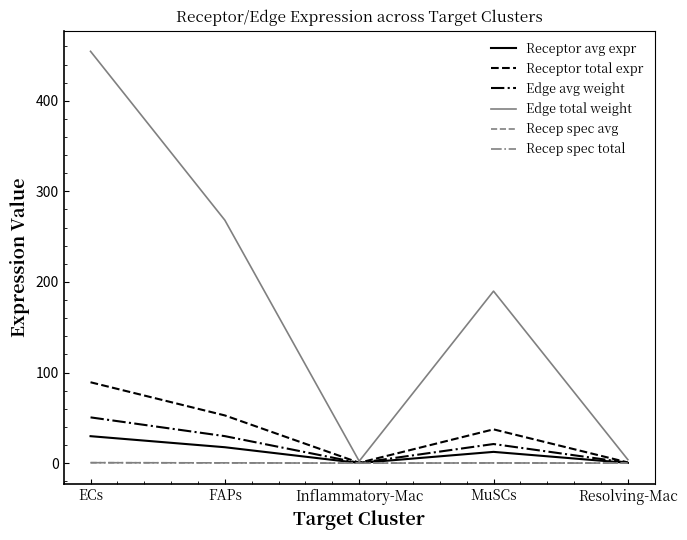

Does the chart have visible grid lines?

No